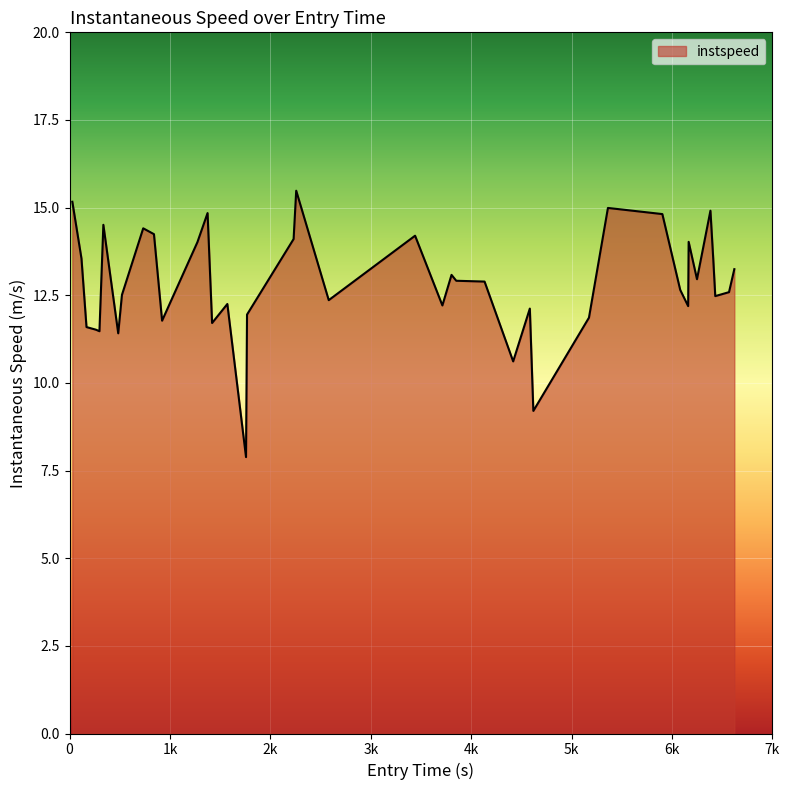

How many lines are shown in the chart?

1